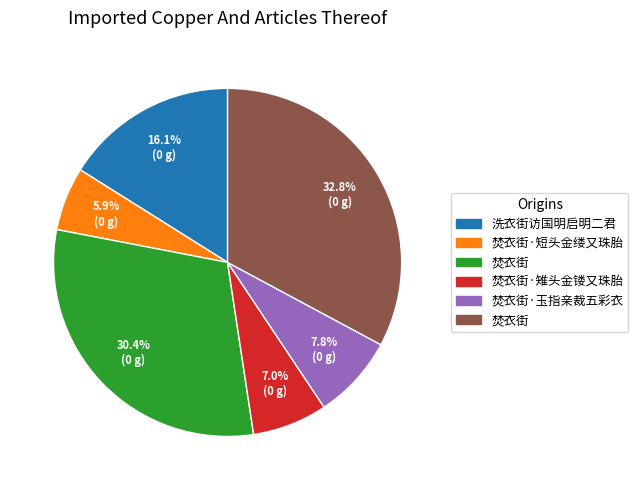

Does any single category account for the majority?

No